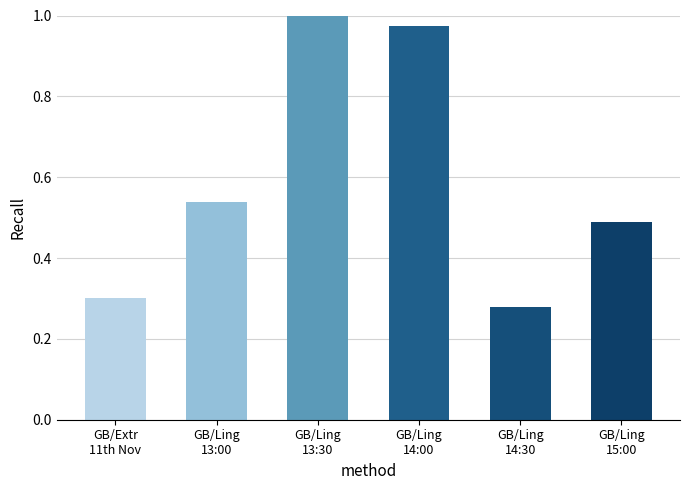

What is the difference between the maximum and minimum values?

0.7